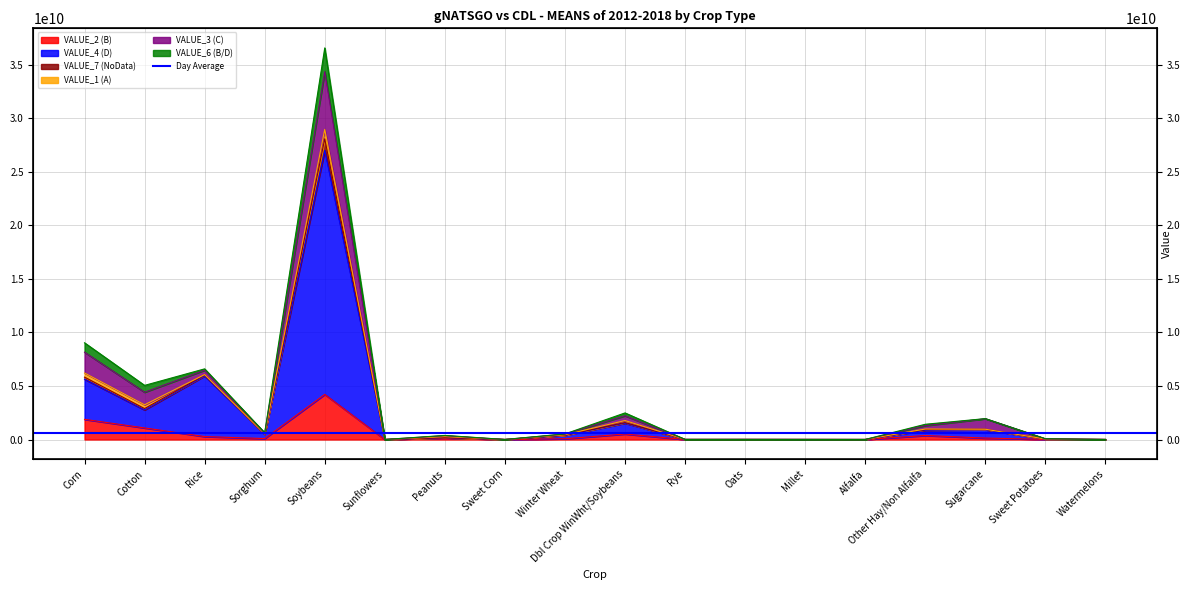

True or false: VALUE_7 (NoData) has a value of 9029857141 at Corn.

True